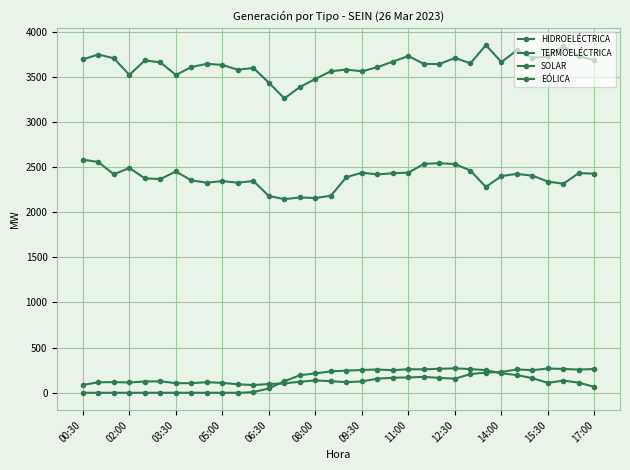

True or false: HIDROELÉCTRICA and SOLAR cross at least once.

False